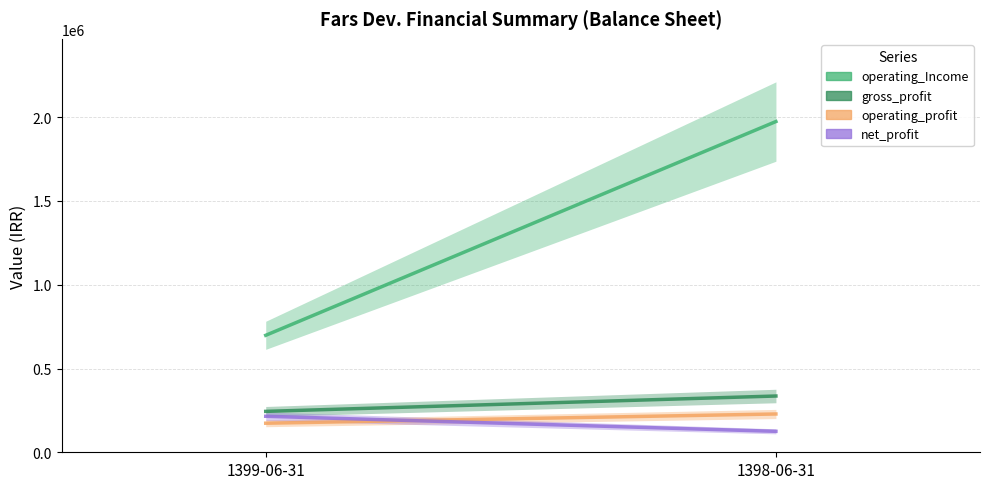

How many data points in net_profit are less than 214929?

1